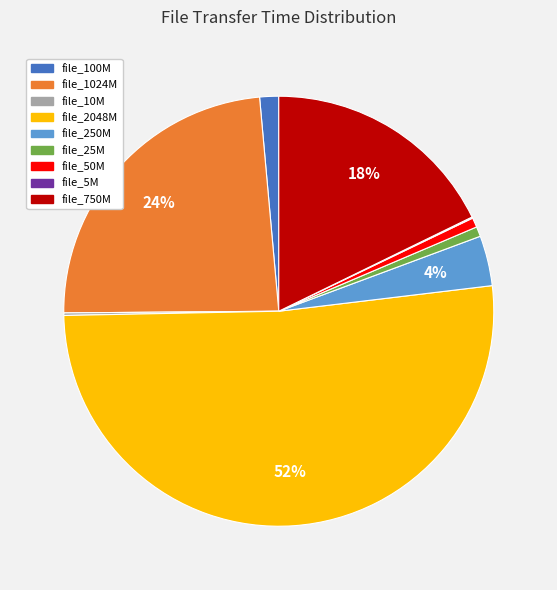

Is it true that file_750M is 25% of the pie?

False